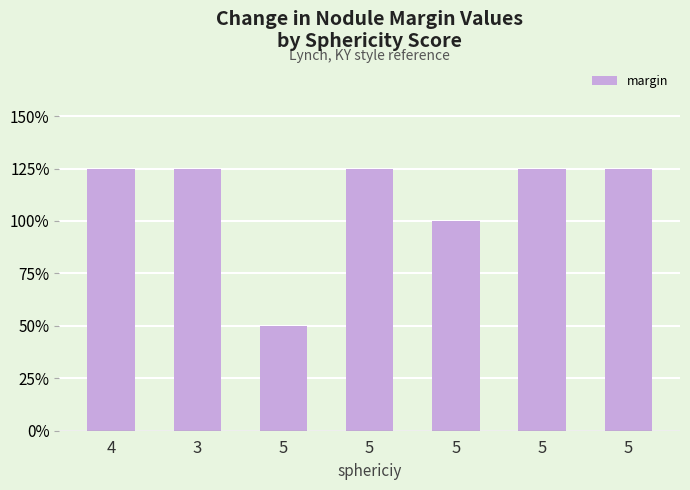

What is the ratio of the value at 4 to the value at 5?

1.2